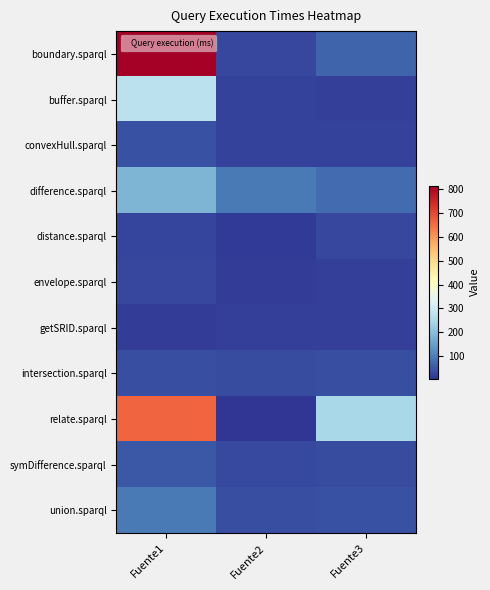

Reading right to left, extract all data points from this chart.

boundary.sparql: Fuente3=67	Fuente2=29	Fuente1=816
buffer.sparql: Fuente3=20	Fuente2=23	Fuente1=277
convexHull.sparql: Fuente3=21	Fuente2=23	Fuente1=40
difference.sparql: Fuente3=76	Fuente2=94	Fuente1=183
distance.sparql: Fuente3=30	Fuente2=13	Fuente1=25
envelope.sparql: Fuente3=18	Fuente2=16	Fuente1=29
getSRID.sparql: Fuente3=18	Fuente2=20	Fuente1=17
intersection.sparql: Fuente3=37	Fuente2=34	Fuente1=38
relate.sparql: Fuente3=247	Fuente2=5	Fuente1=663
symDifference.sparql: Fuente3=34	Fuente2=33	Fuente1=50
union.sparql: Fuente3=42	Fuente2=37	Fuente1=94